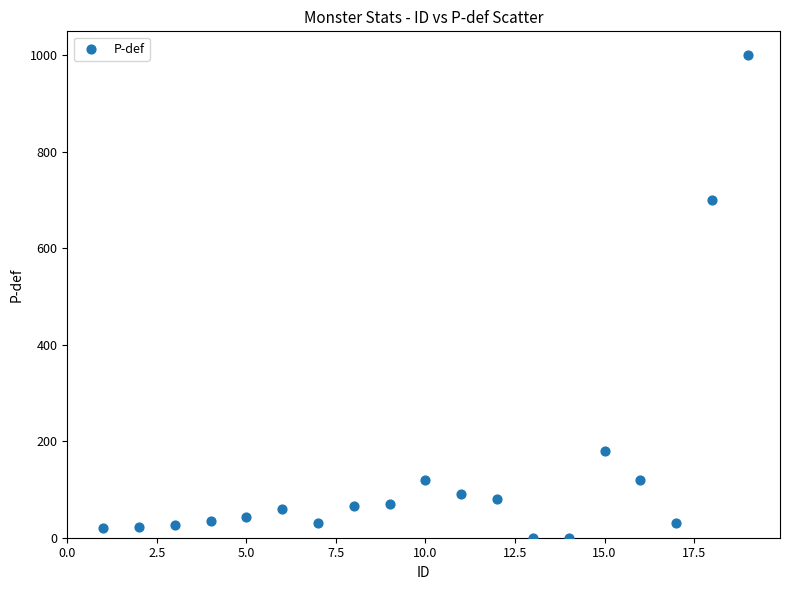

What Y value in the scatter plot is closest to 500?

700